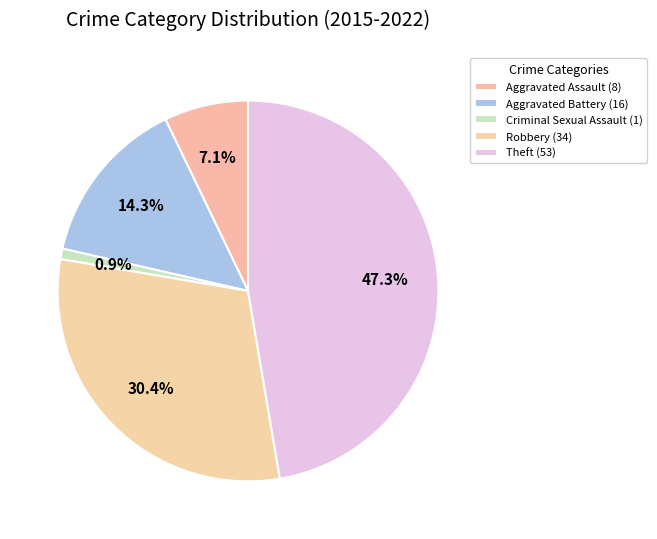

Does Aggravated Assault represent more than half of the total?

No